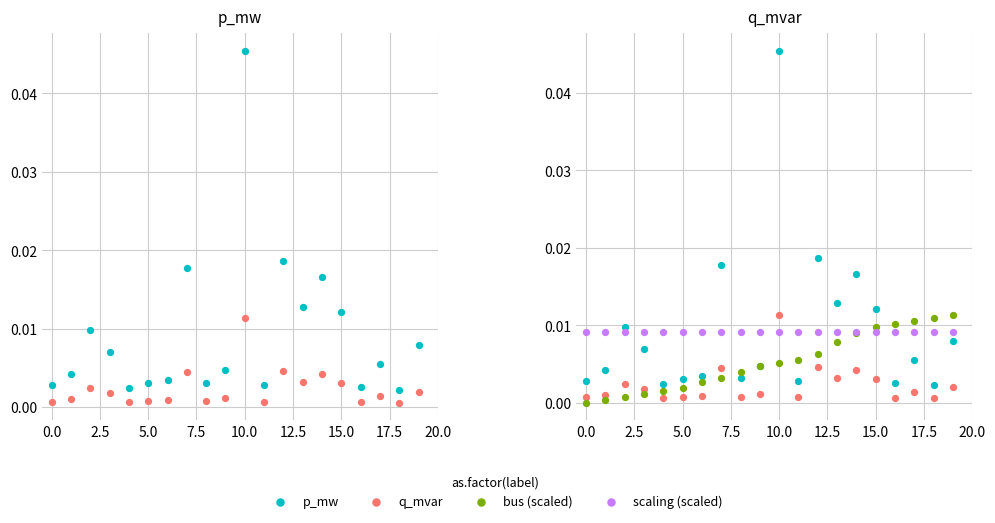

At which category is the sum across all series the highest?

10